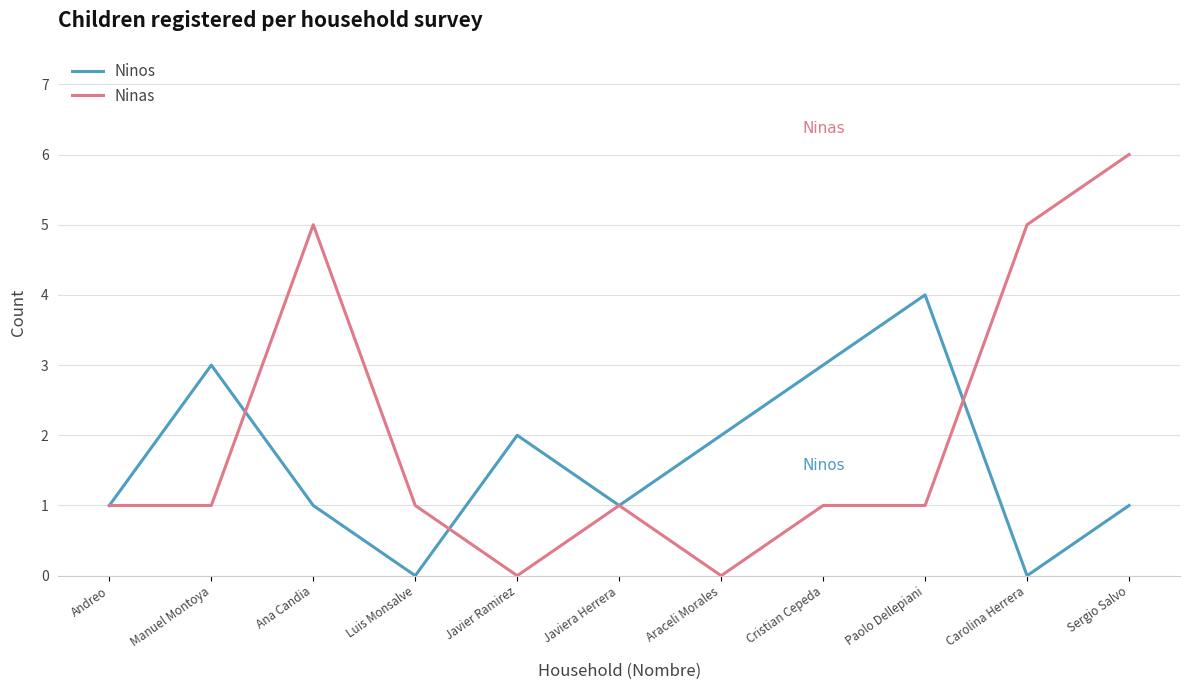

What position from the right is Ana Candia?

9